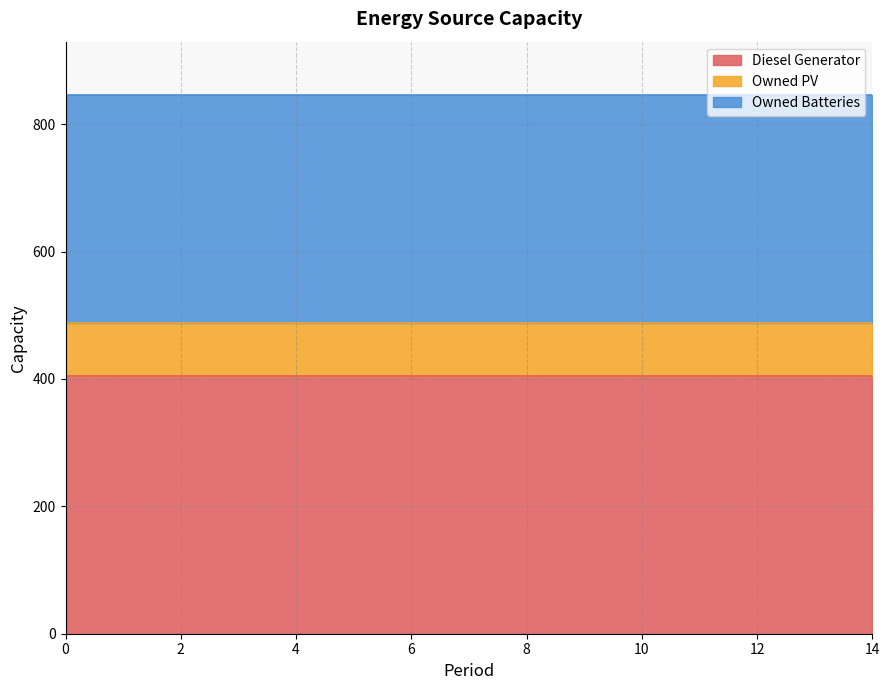

Rank the categories by Owned PV value from highest to lowest.

0, 1, 2, 3, 4, 5, 6, 7, 8, 9, 10, 11, 12, 13, 14